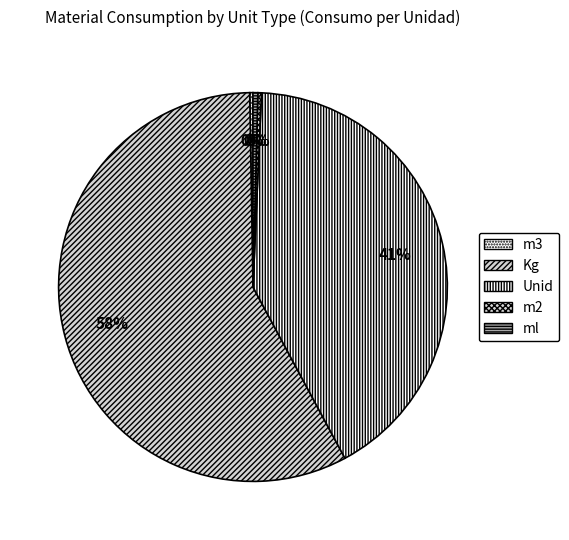

To the nearest percent, what is the combined percentage of ml and m3?

2%